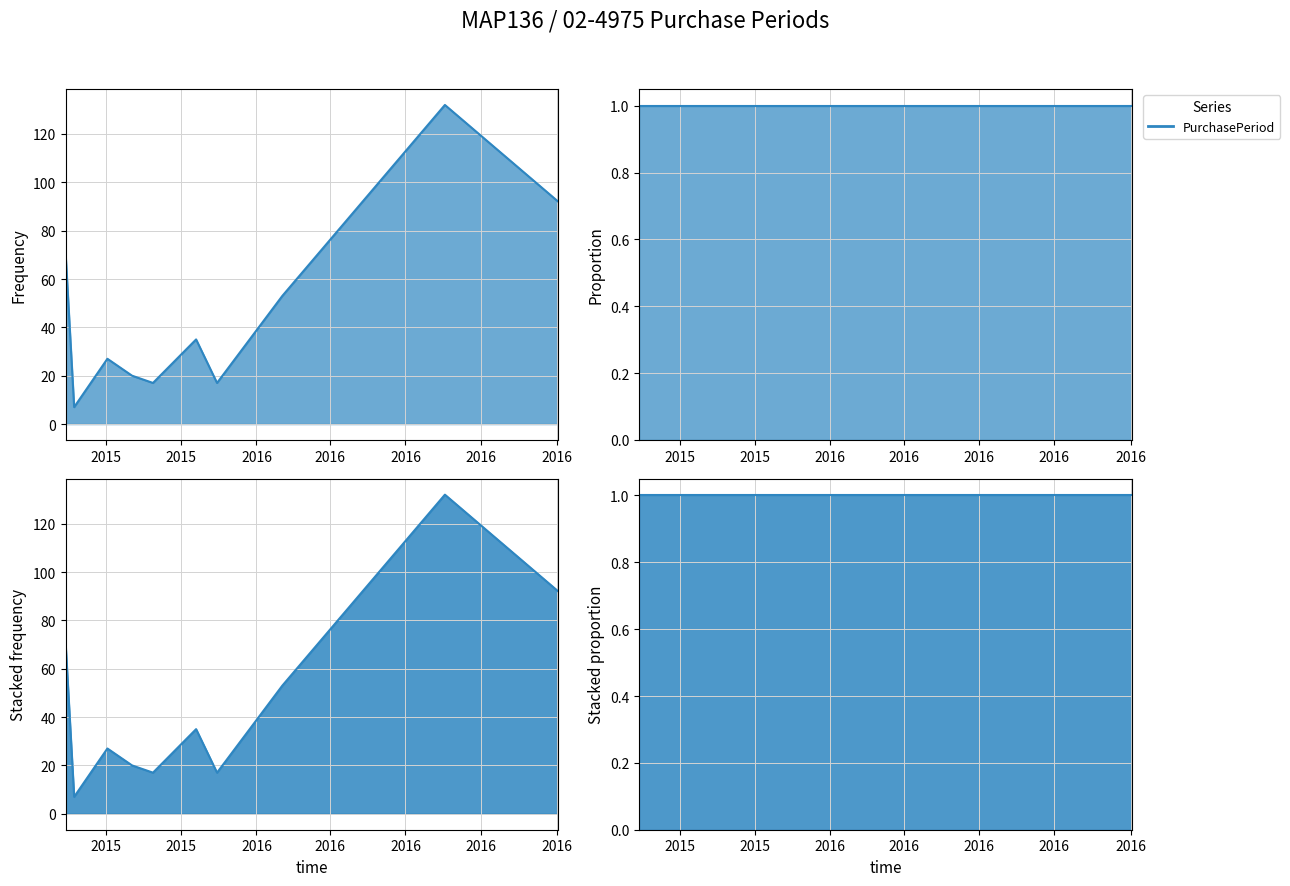

What is the maximum value shown in the chart?

132